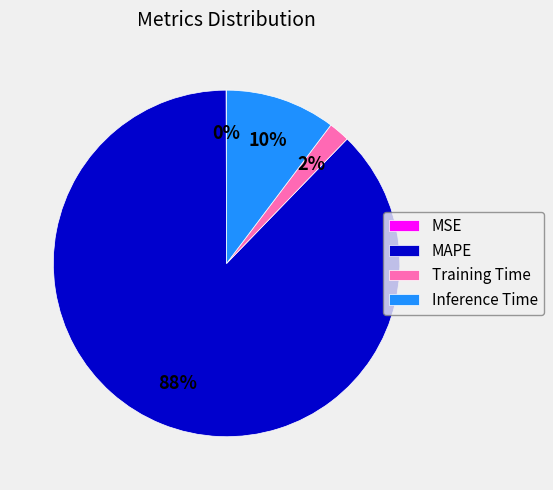

Is Training Time the majority of the pie?

No